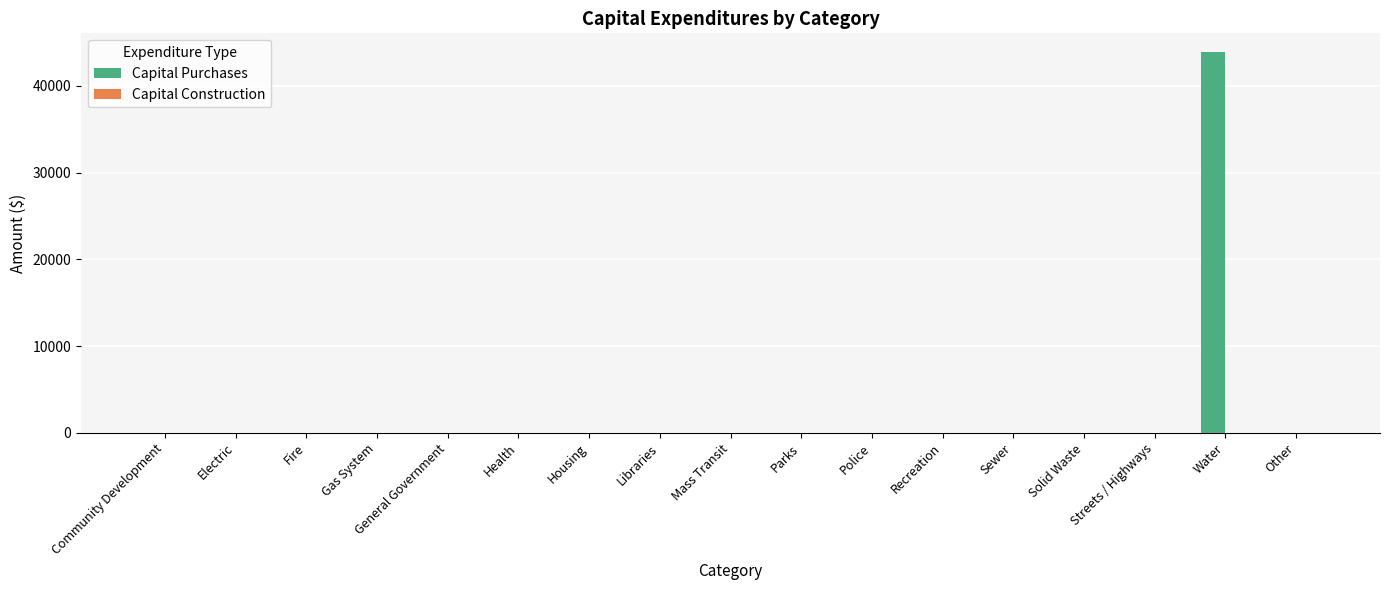

Is it true that the value at Streets / Highways is 0?

True